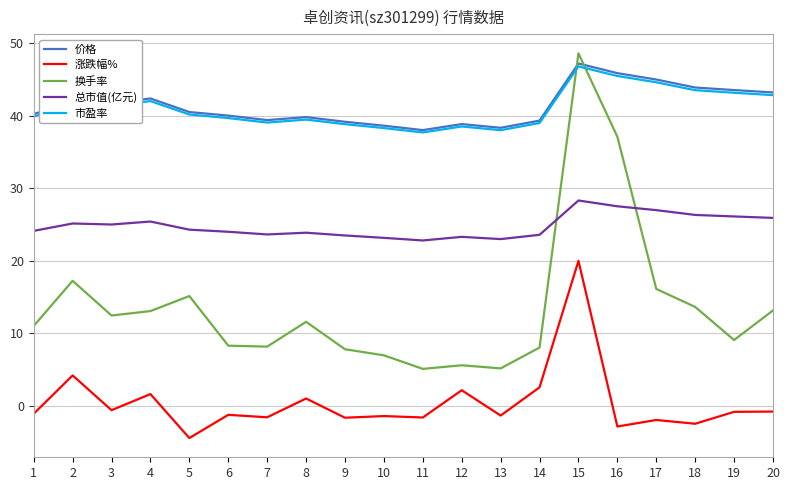

What is the difference between the 价格 values at 5 and 15?

6.7